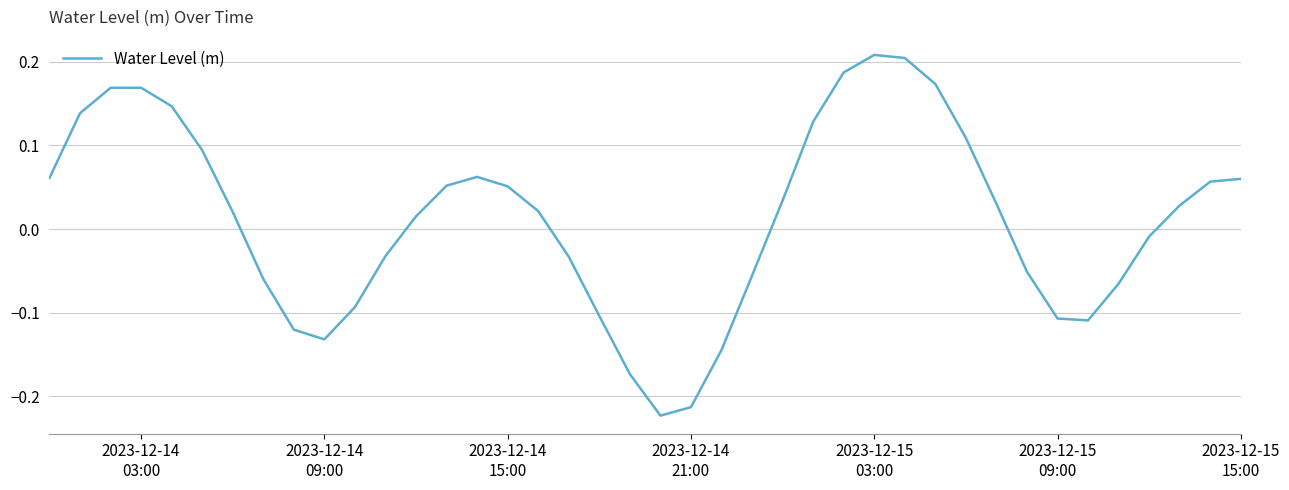

What is the difference between the maximum and minimum values?

0.4